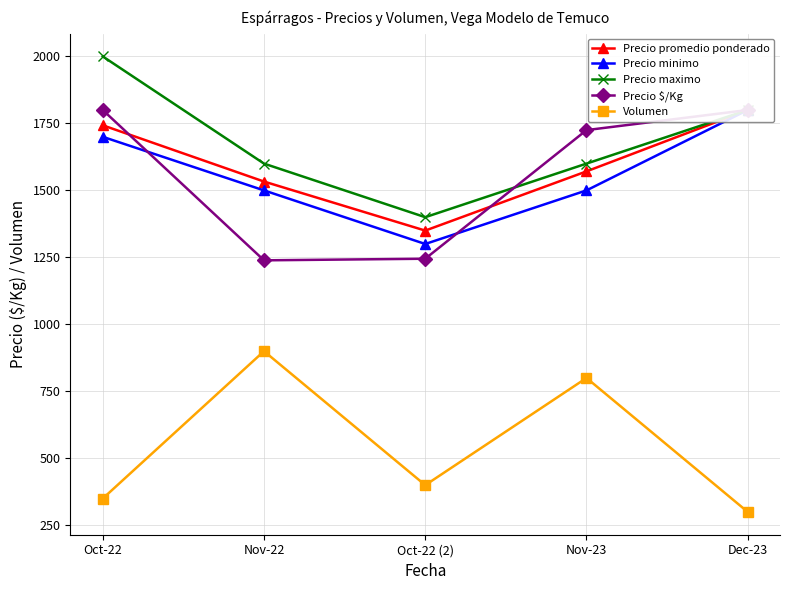

At which category does the chart reach its minimum across all series?

Dec-23